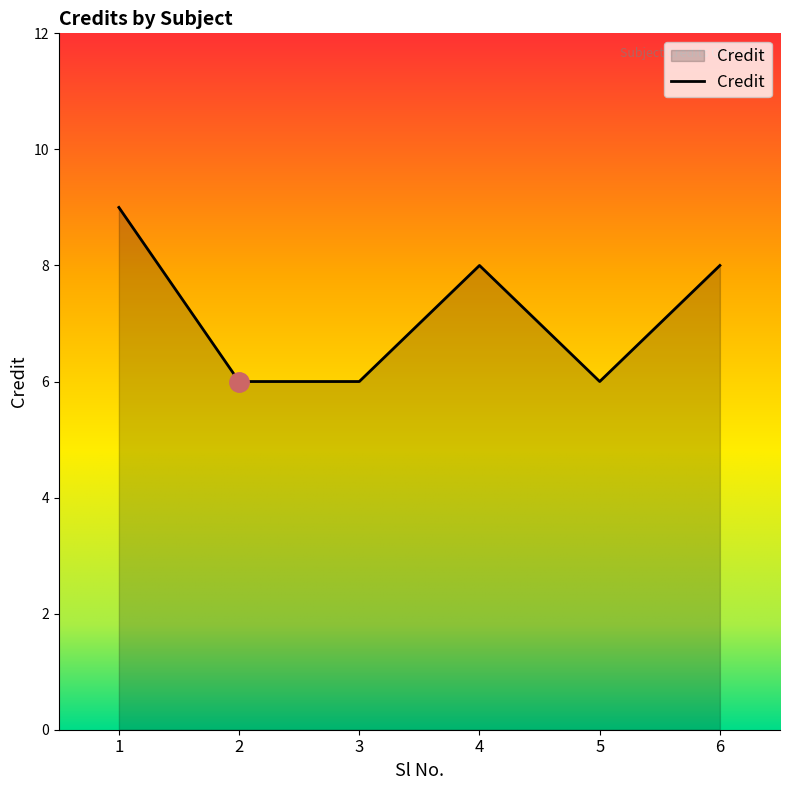

Where is the first local maximum?

4